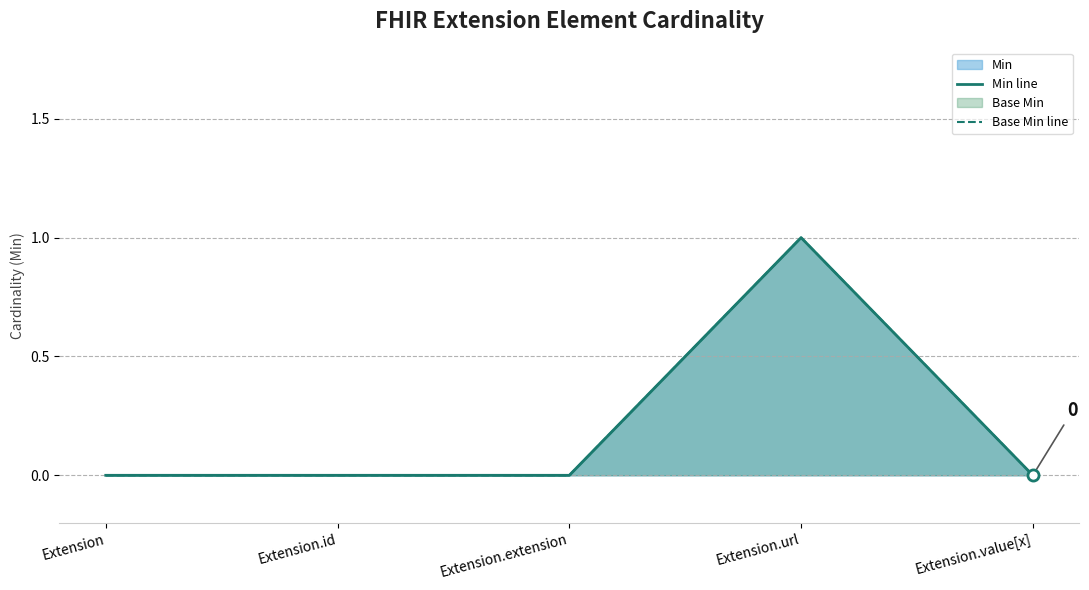

The value of Base Min line at Extension is 0. True or false?

True